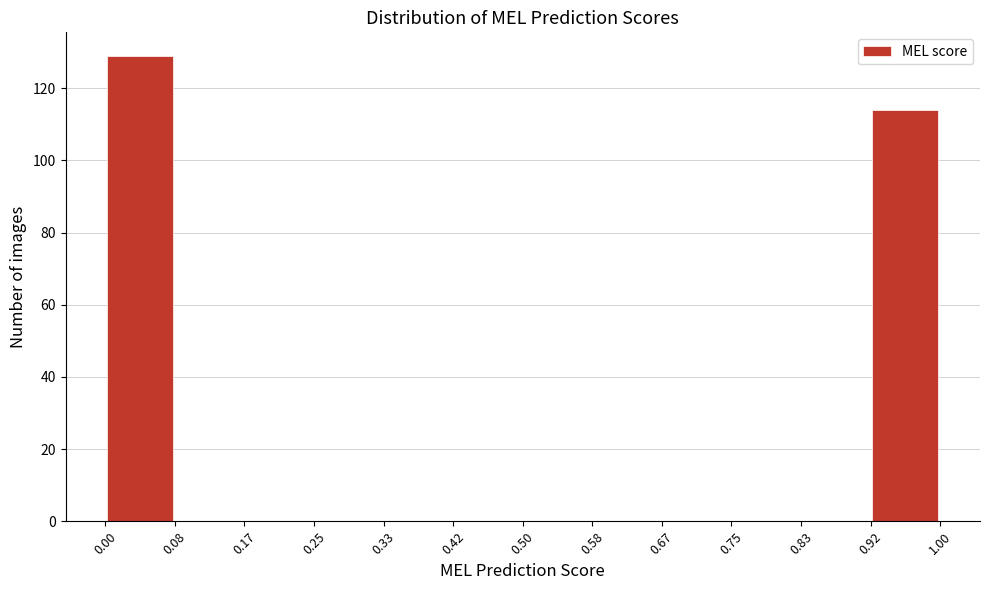

Reading left to right, list every bar in this chart as the range it spans on the x-axis followed by its height. The values are not printed on the chart, so give them approximately, as read against the axis.

0.00 to 0.08: 130
0.08 to 0.17: 0
0.17 to 0.25: 0
0.25 to 0.33: 0
0.33 to 0.42: 0
0.42 to 0.50: 0
0.50 to 0.58: 0
0.58 to 0.67: 0
0.67 to 0.75: 0
0.75 to 0.83: 0
0.83 to 0.92: 0
0.92 to 1.00: 114